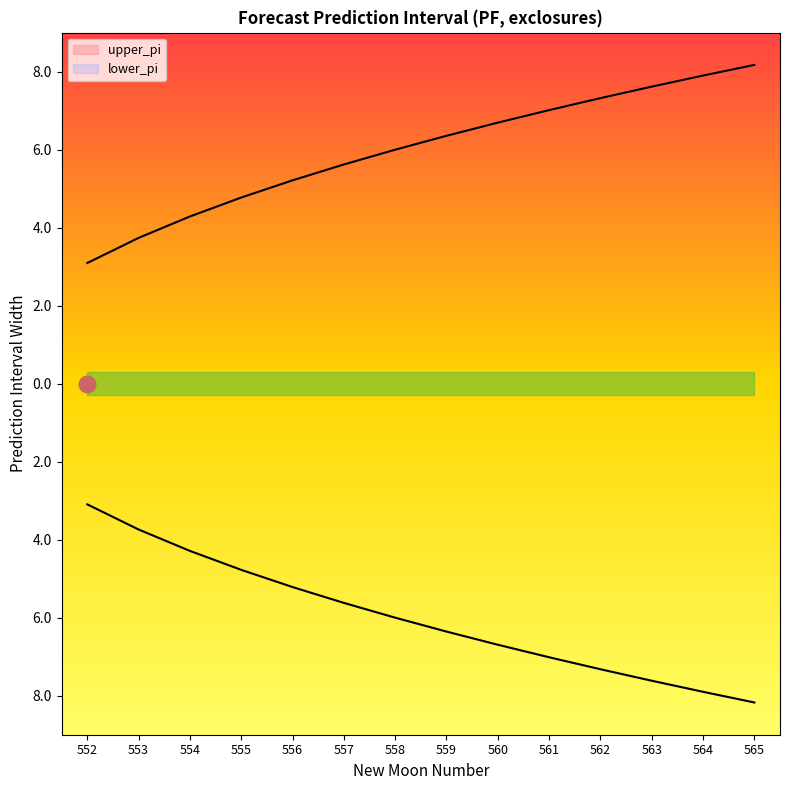

What is the approximate value of upper_pi at 561?

7.0